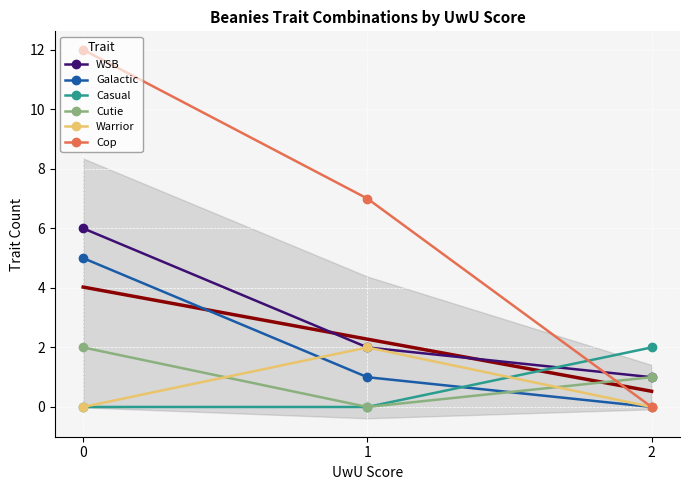

What is the average value of the Cop series?

6